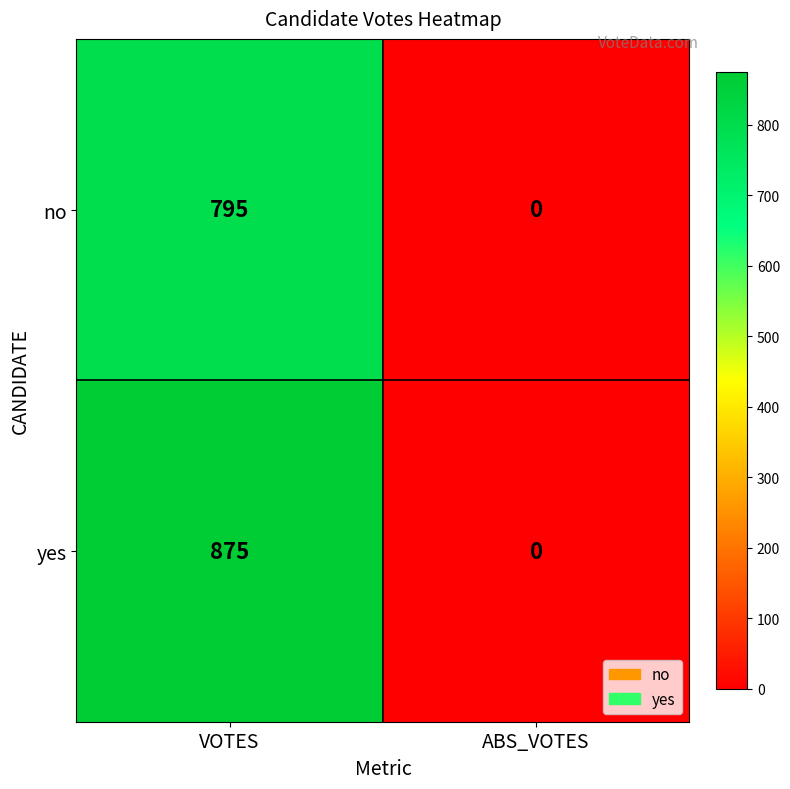

Count the number of categories in the chart.

2